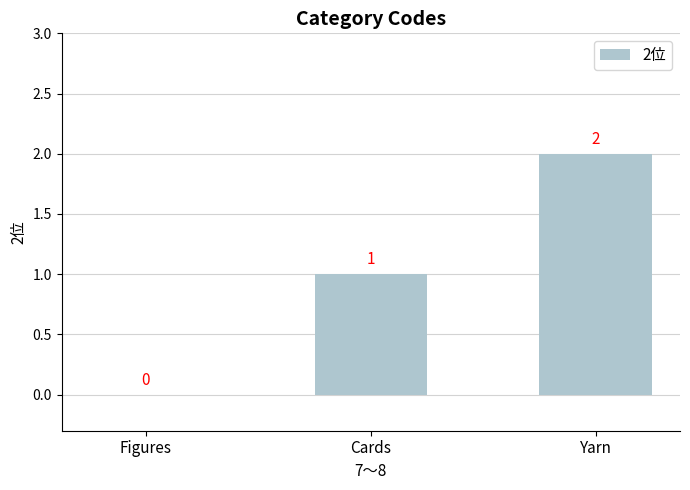

Reading right to left, transcribe all the data shown in this chart.

2	1	0